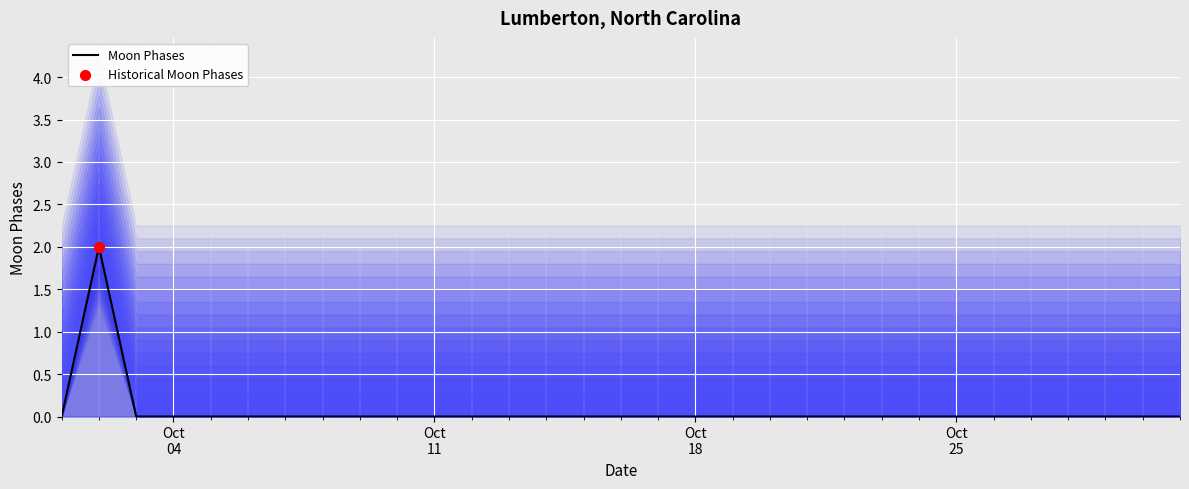

Which has a higher value, 24 or Oct
04?

24